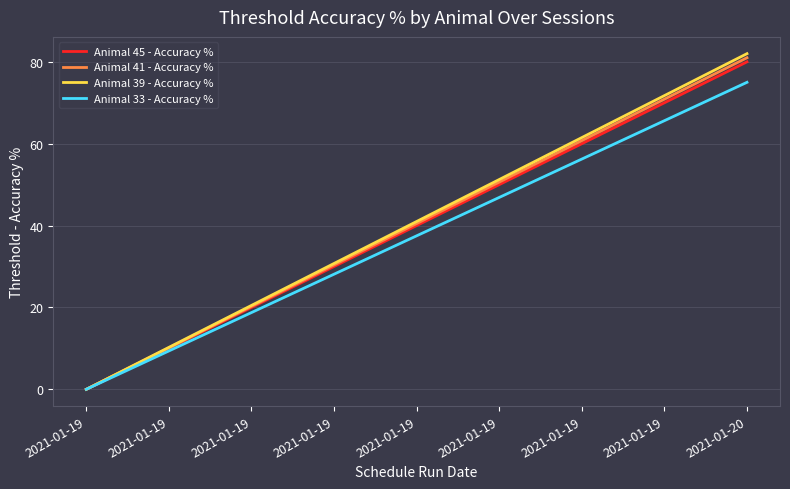

Reading left to right, list all the values displayed in this chart.

Animal 45 - Accuracy %: 0	80
Animal 41 - Accuracy %: 0	81
Animal 39 - Accuracy %: 0	82
Animal 33 - Accuracy %: 0	75